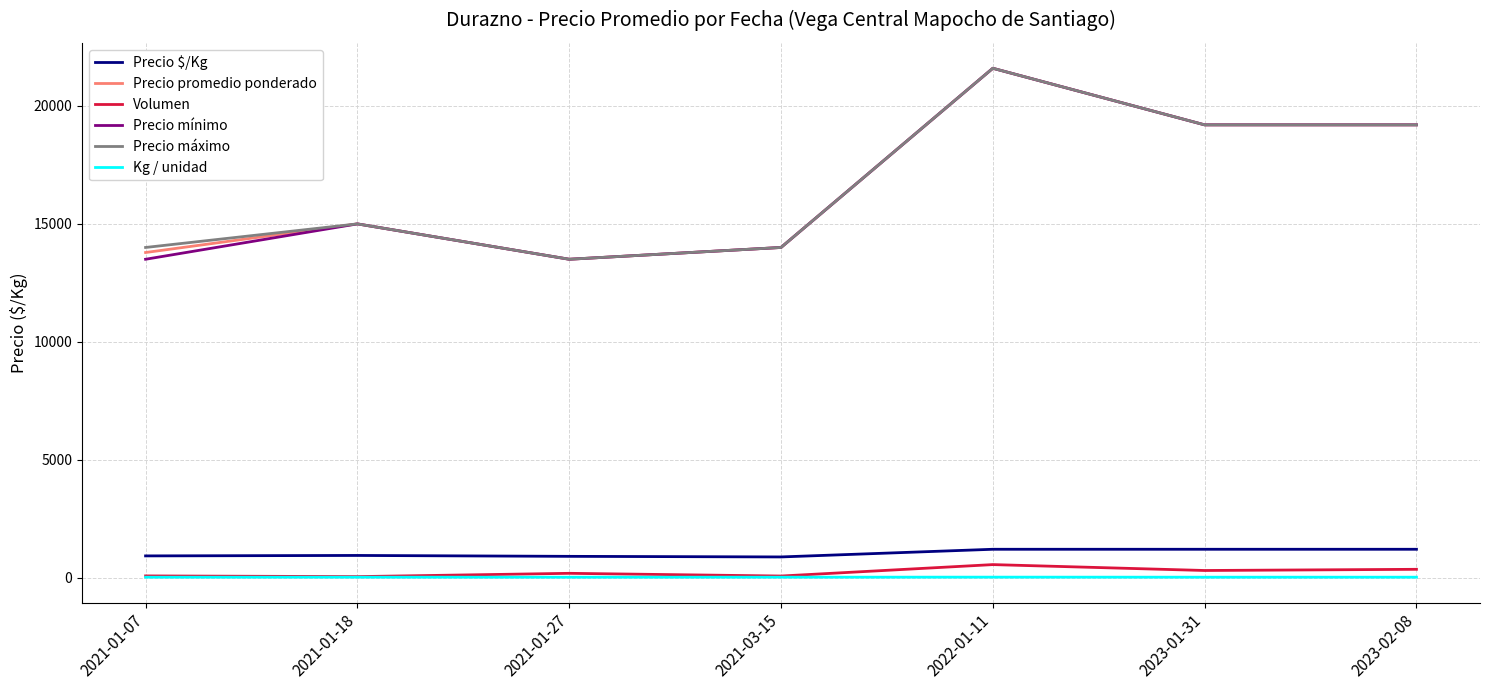

True or false: Precio $/Kg and Kg / unidad cross at least once.

False